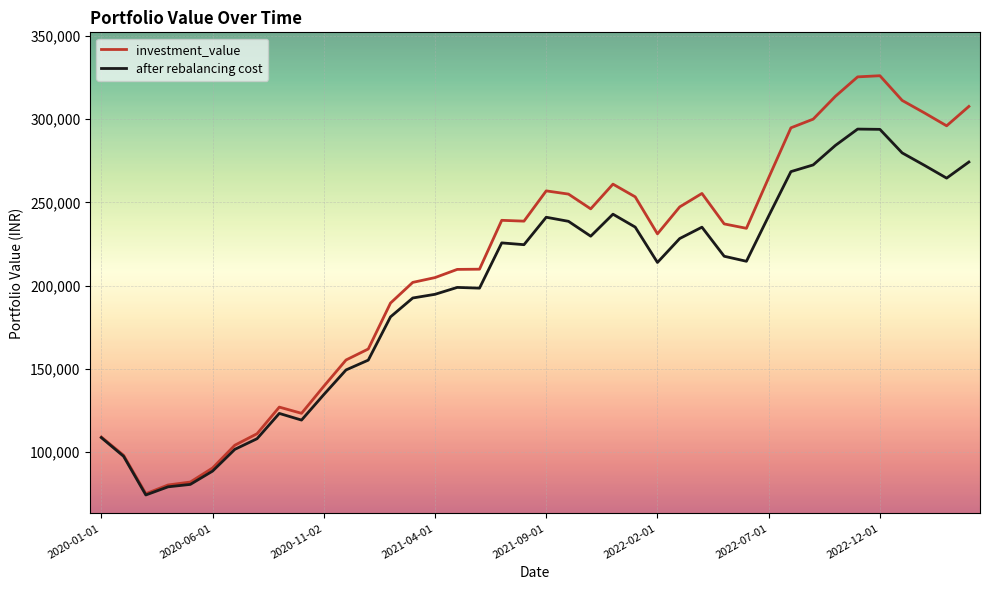

Which series has the widest spread of values?

investment_value